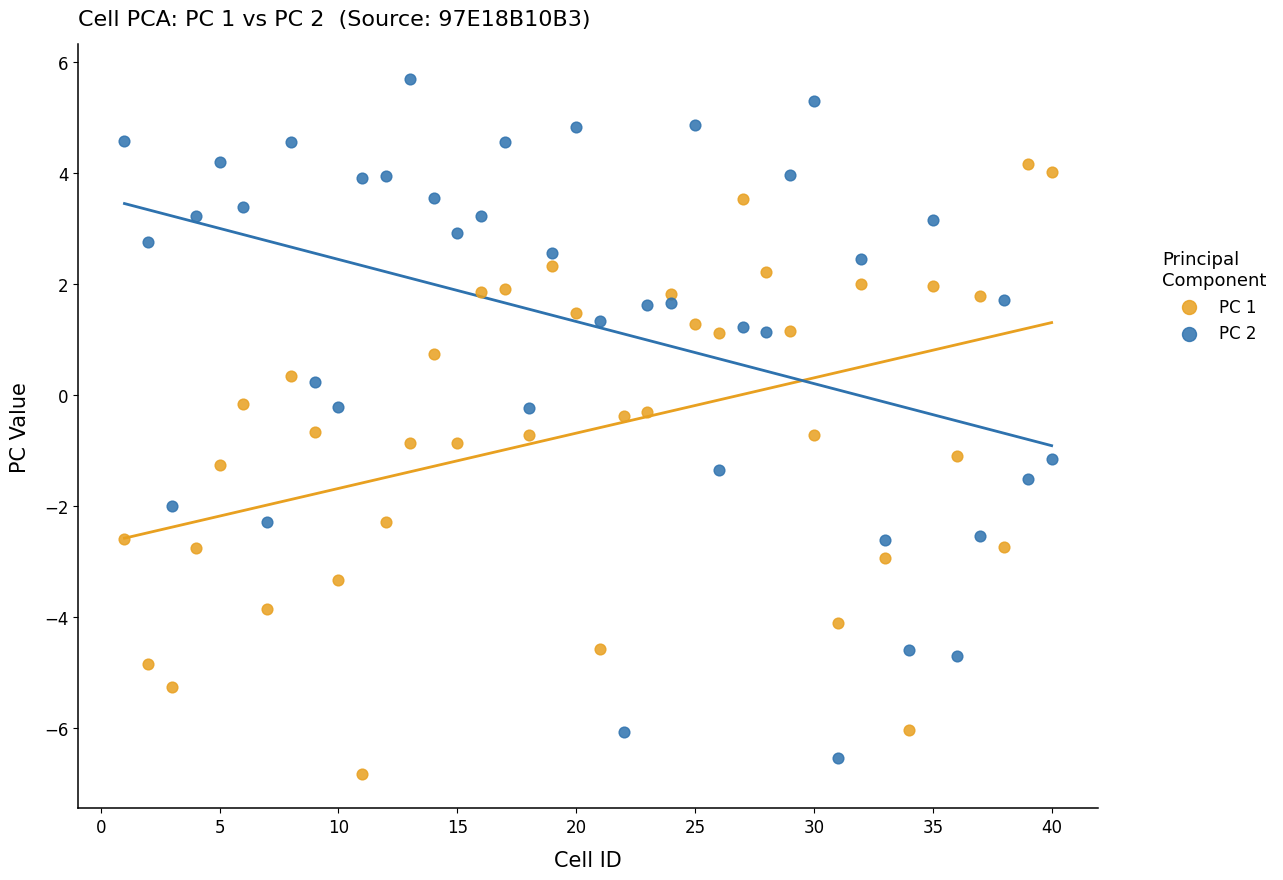

Which series has the widest spread of Y values?

PC 2